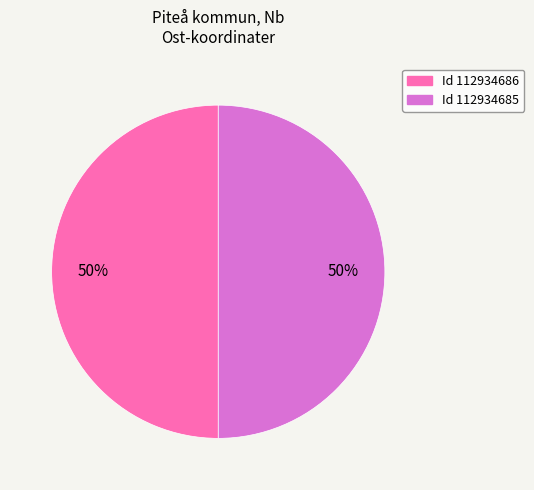

How many segments does this pie chart have?

2